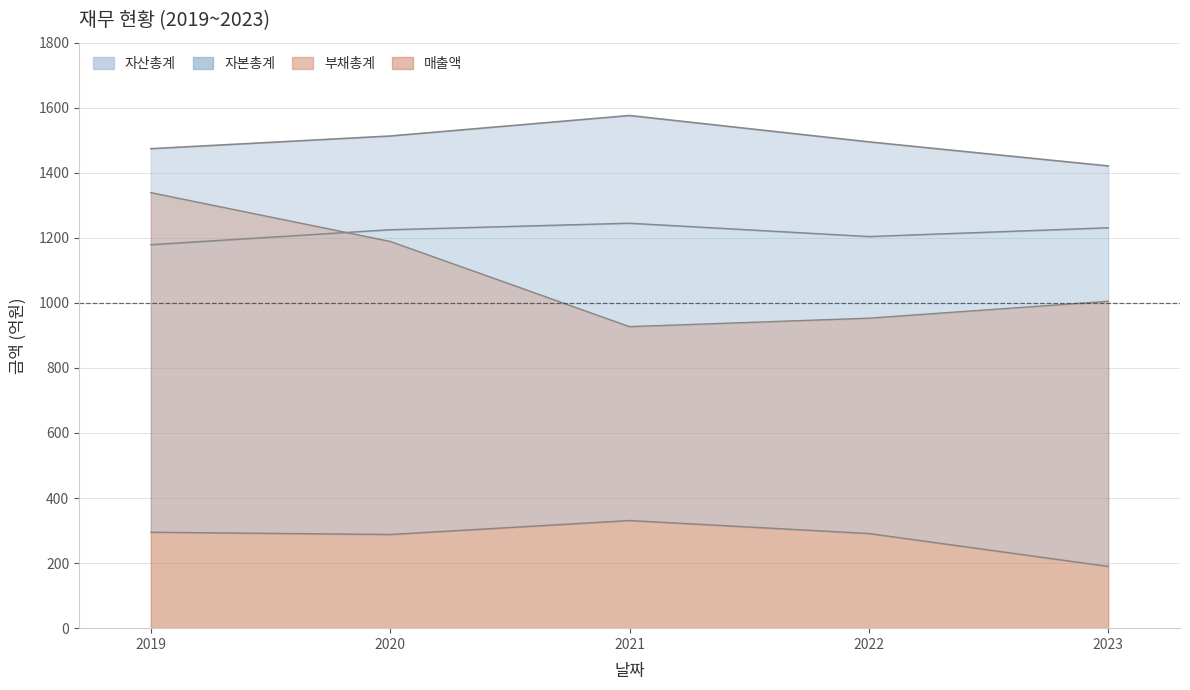

What is the value of the 매출액 point at the 4th from the left?

953